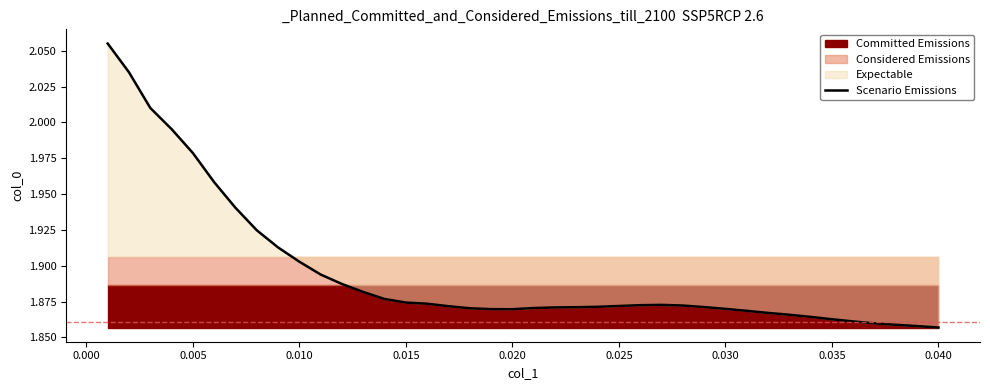

What is the minimum value shown in the chart?

1.9